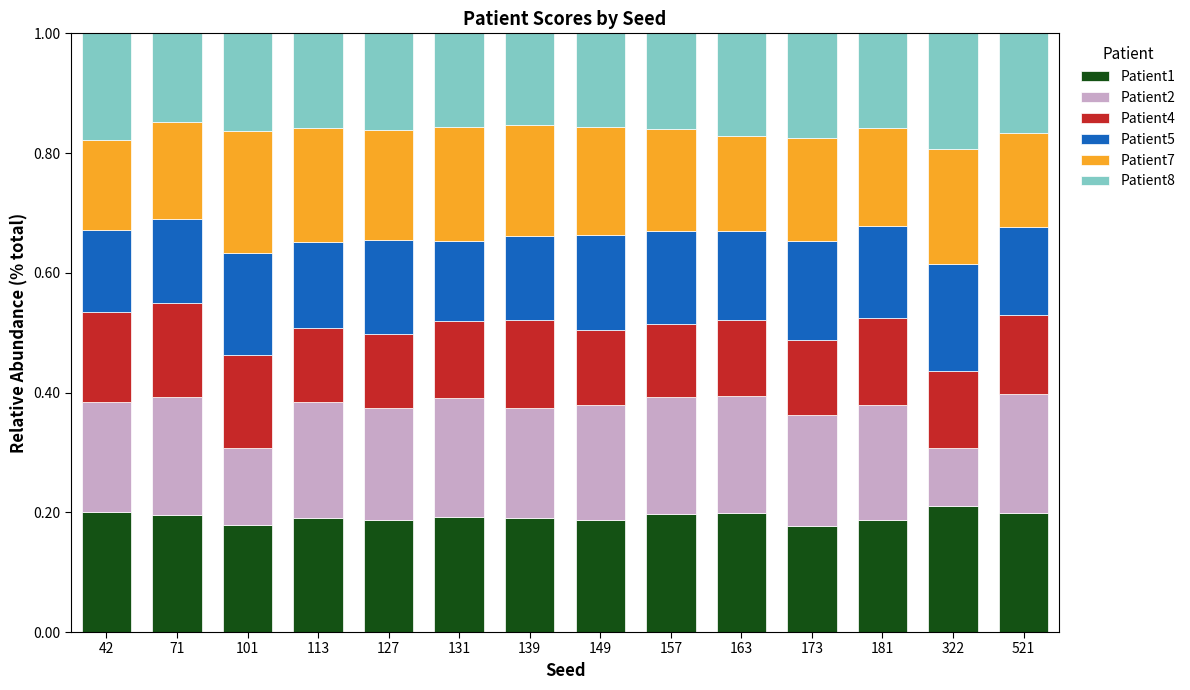

The Patient1 series shows 0.2 at 322. True or false?

True